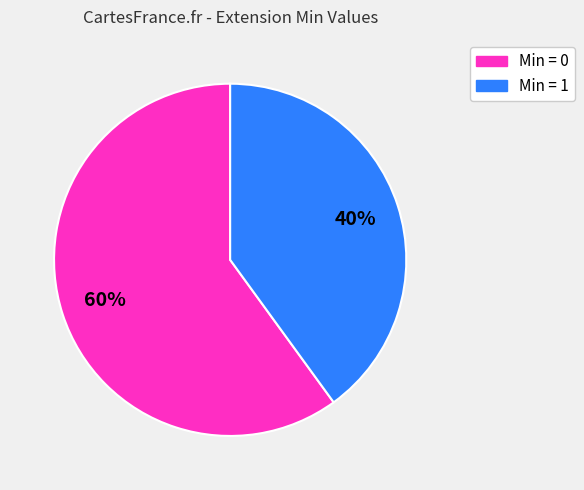

Which slice is the largest?

Min = 0